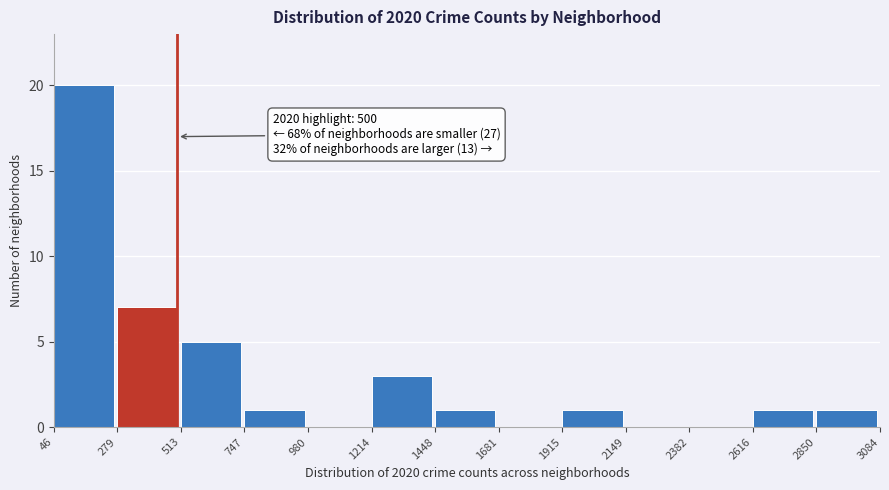

Which range on the x-axis has the tallest bar?

46 to 279